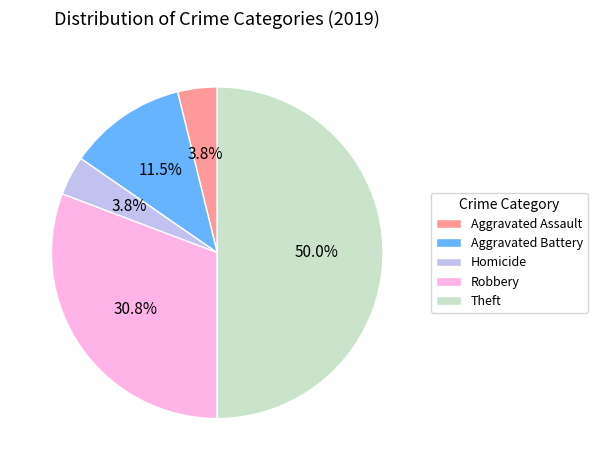

How much of the chart is everything except Aggravated Assault?

96.2%